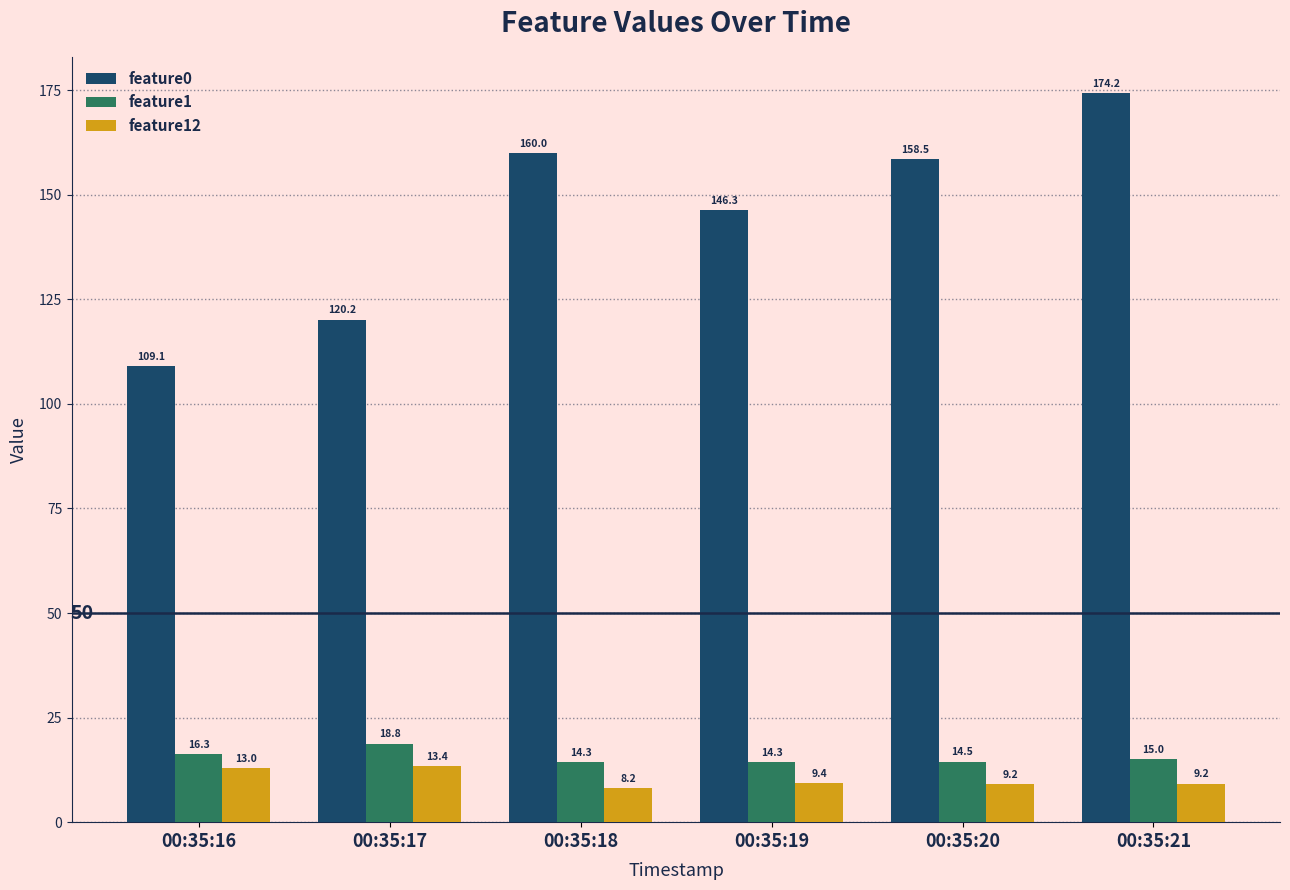

Where does the feature1 series first go above 15?

00:35:16